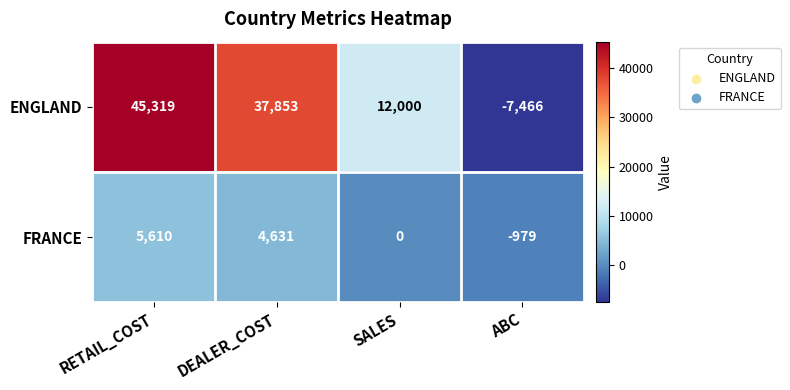

Count the number of data series in this chart.

2